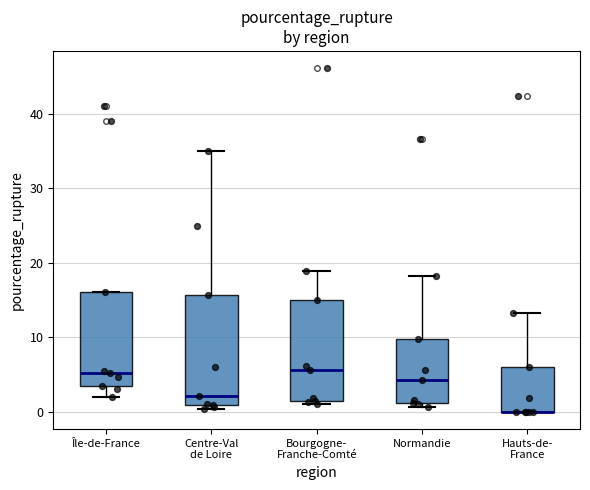

Reading left to right, read every box against the y-axis: the position of its median line, the range the box covers, and the ends of its whiskers. The values are not printed on the chart, so give them approximately, as read against the axis.

Île-de-France: median 5, box 3 to 16, whiskers 2 to 16
Centre-Val de Loire: median 2, box 1 to 16, whiskers 0 to 35
Bourgogne- Franche-Comté: median 6, box 2 to 15, whiskers 1 to 19
Normandie: median 4, box 1 to 10, whiskers 1 (just below the box's lower edge) to 18
Hauts-de- France: median 0 (drawn on the box's lower edge), box 0 to 6, whiskers 0 to 13